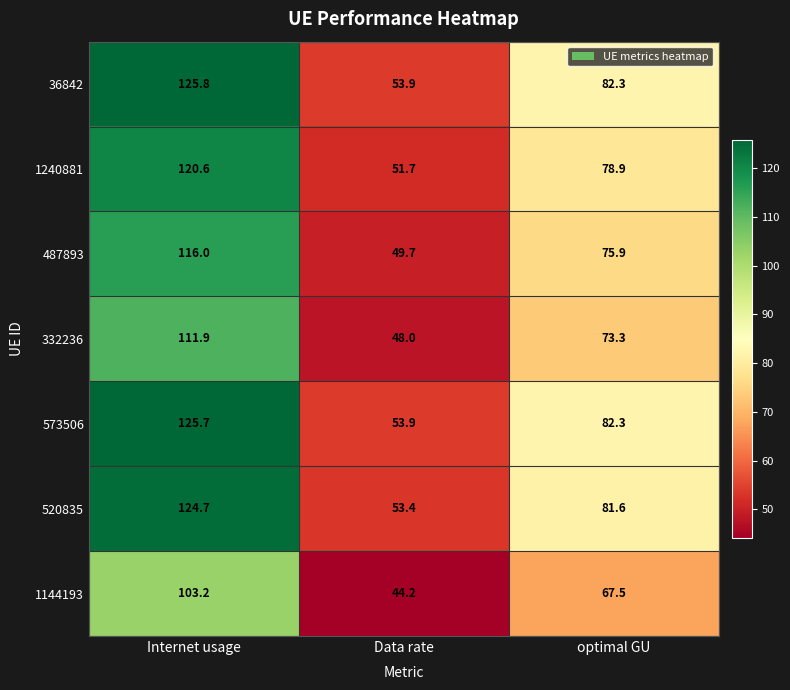

What is the total value across all series at Internet usage?

827.9